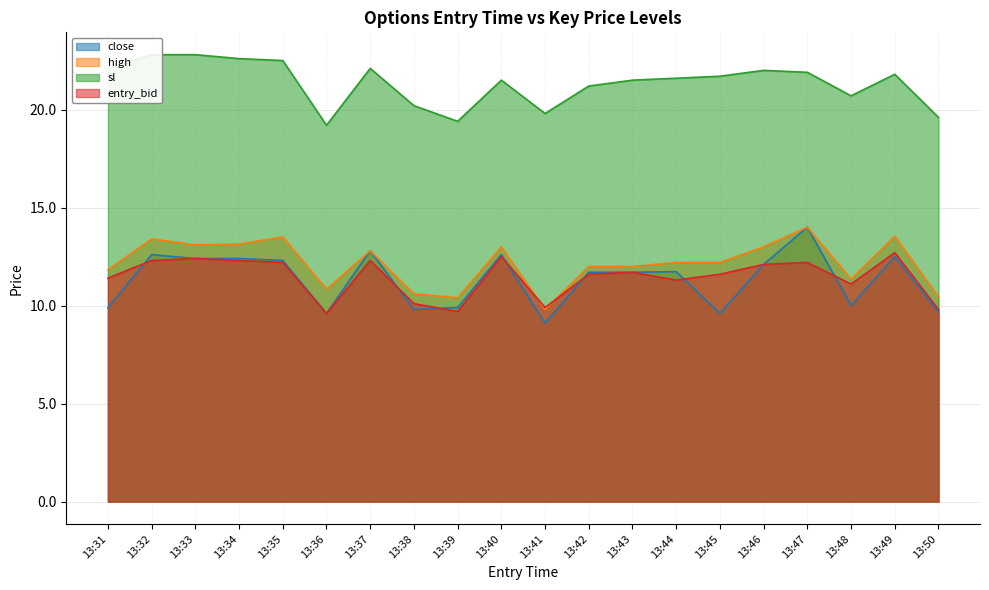

List the labels in order of close value, largest first.

13:47, 13:37, 13:32, 13:40, 13:49, 13:33, 13:34, 13:35, 13:46, 13:44, 13:42, 13:43, 13:48, 13:39, 13:31, 13:38, 13:50, 13:36, 13:45, 13:41